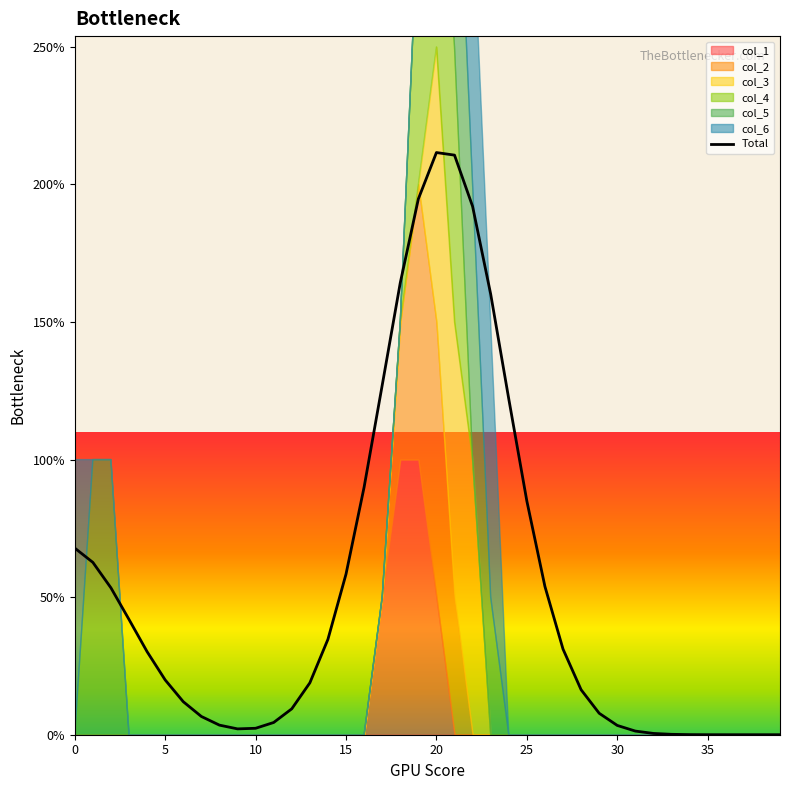

What is the difference between the maximum and minimum values?

4.2